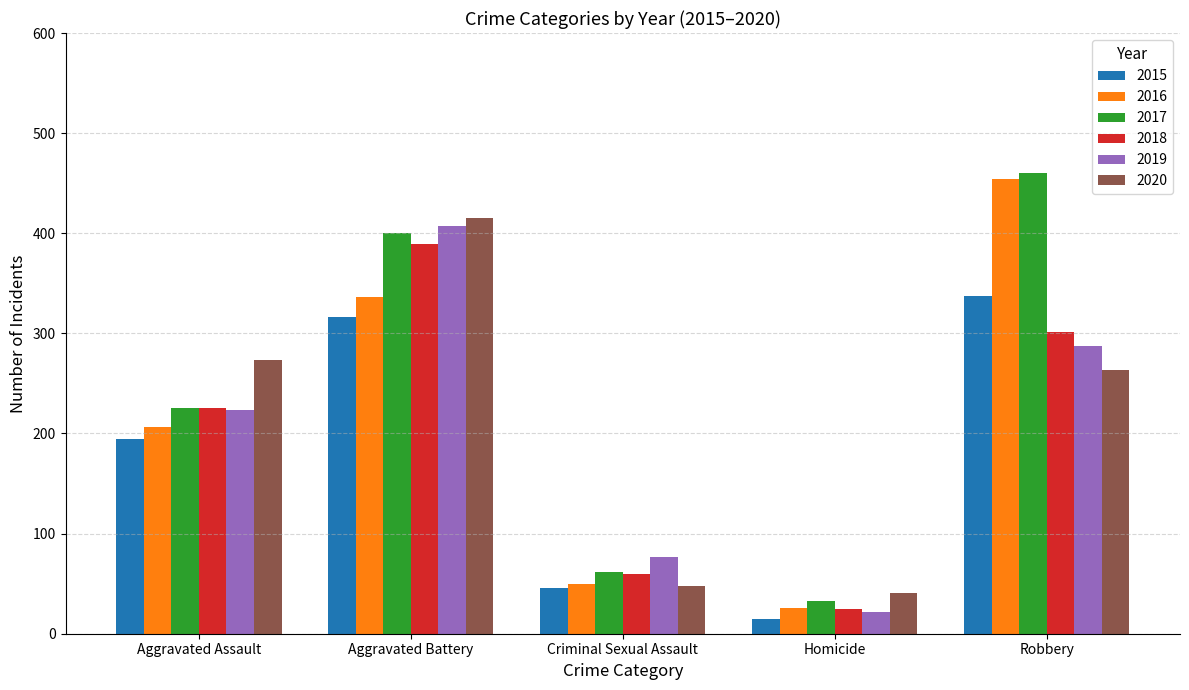

At which category is the sum across all series the highest?

Aggravated Battery